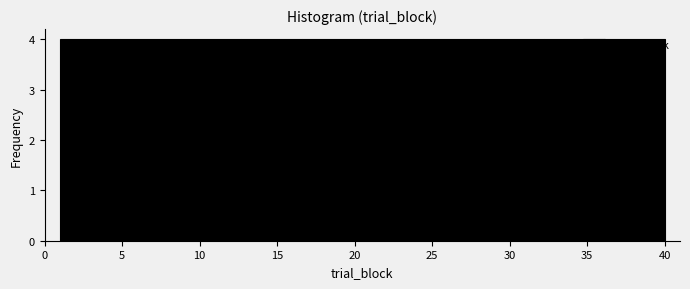

Reading left to right, transcribe this chart: for each bar, give the range it covers on the x-axis and its height. Neither the bar edges nor the heights are printed on the chart, so give them approximately, as read against the axes.

1.0 to 4.9: 4
4.9 to 8.8: 4
8.8 to 12.7: 4
12.7 to 16.6: 4
16.6 to 20.5: 4
20.5 to 24.4: 4
24.4 to 28.3: 4
28.3 to 32.2: 4
32.2 to 36.1: 4
36.1 to 40.0: 4